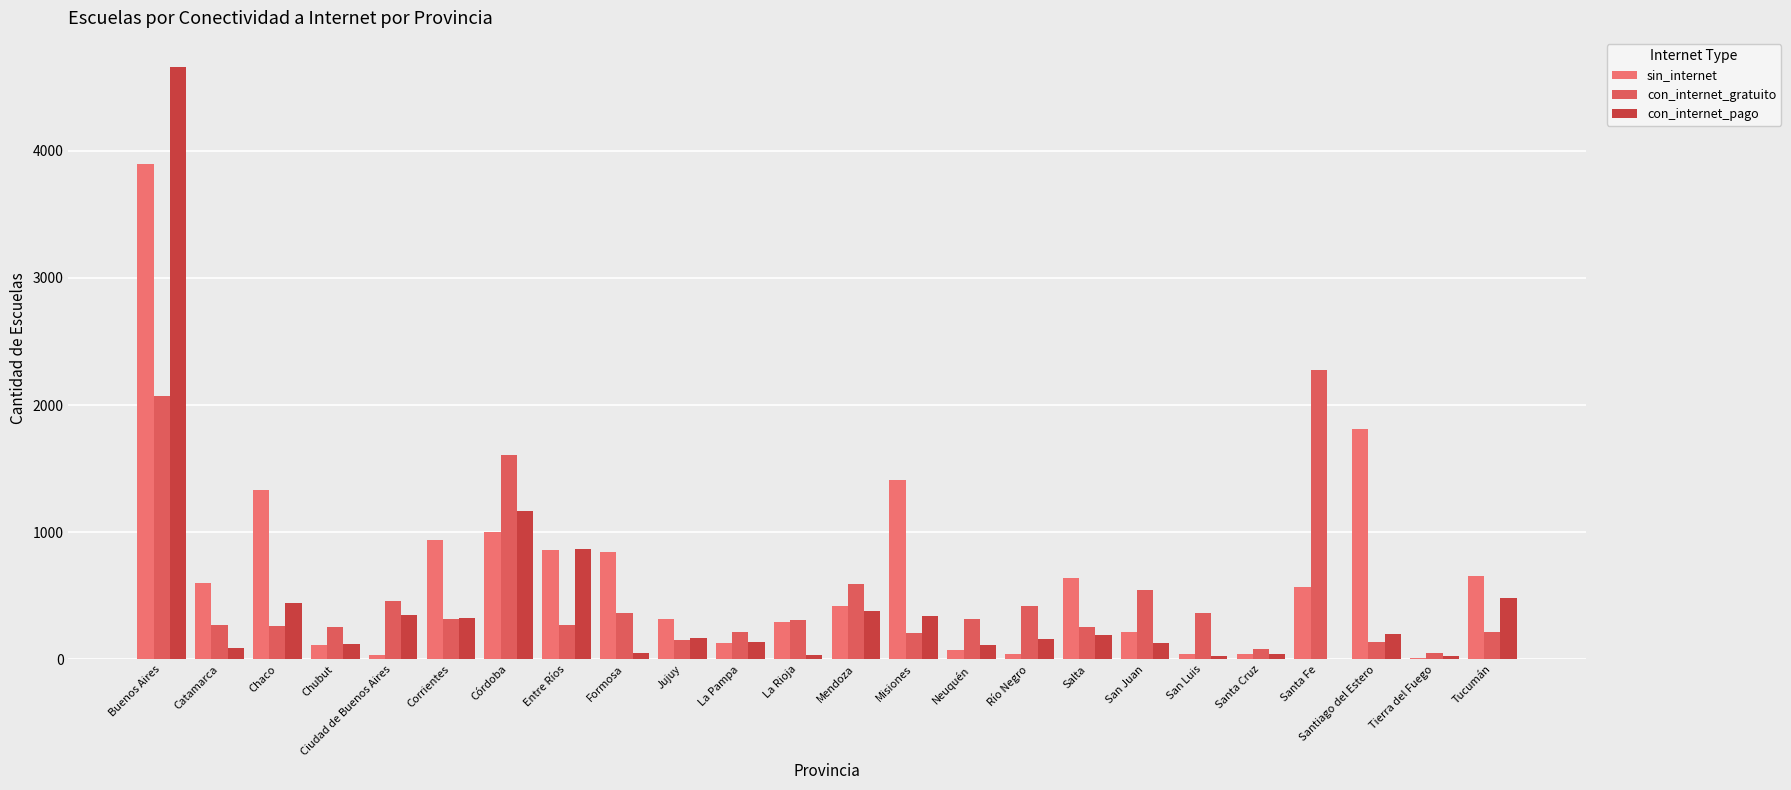

Rank the categories by con_internet_gratuito value from lowest to highest.

Tierra del Fuego, Santa Cruz, Santiago del Estero, Jujuy, Misiones, La Pampa, Tucumán, Salta, Chubut, Chaco, Catamarca, Entre Ríos, La Rioja, Neuquén, Corrientes, Formosa, San Luis, Río Negro, Ciudad de Buenos Aires, San Juan, Mendoza, Córdoba, Buenos Aires, Santa Fe